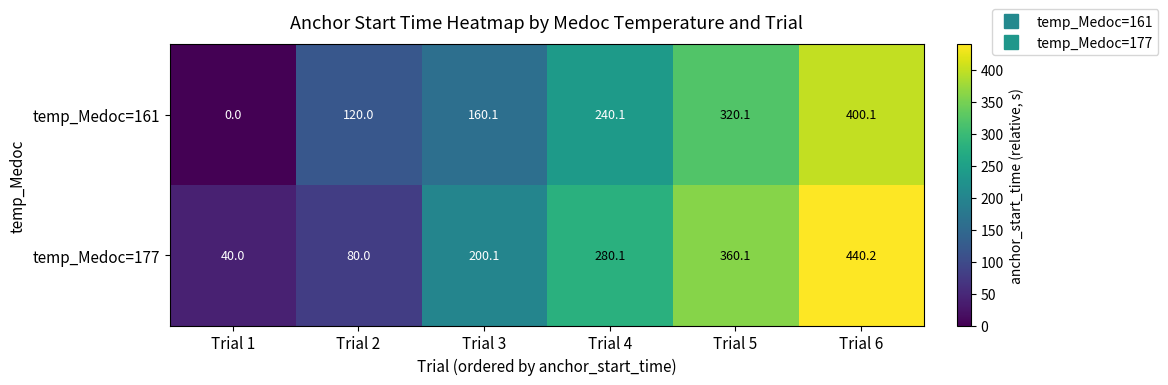

Between Trial 2 and Trial 6, which series saw the biggest shift?

temp_Medoc=177